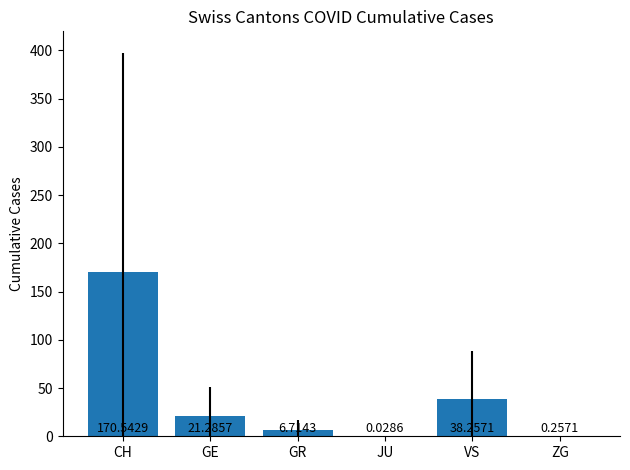

Where is the data nearest to the value 85?

VS